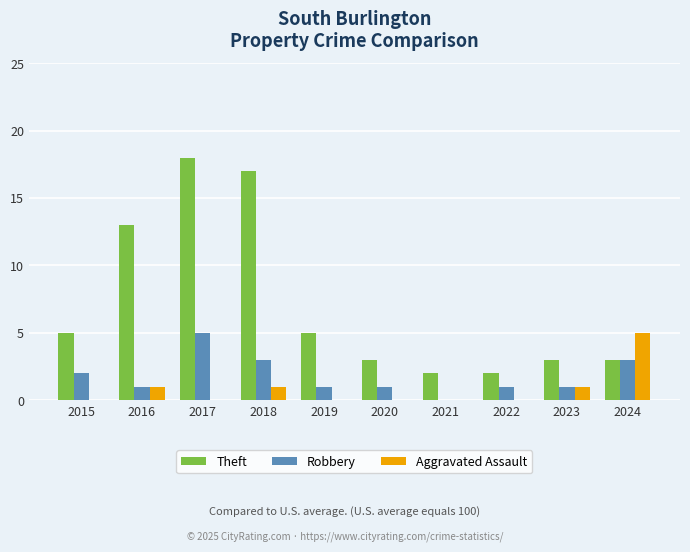

Reading left to right, extract all data points from this chart.

Theft: 5	13	18	17	5	3	2	2	3	3
Robbery: 2	1	5	3	1	1	0	1	1	3
Aggravated Assault: 0	1	0	1	0	0	0	0	1	5